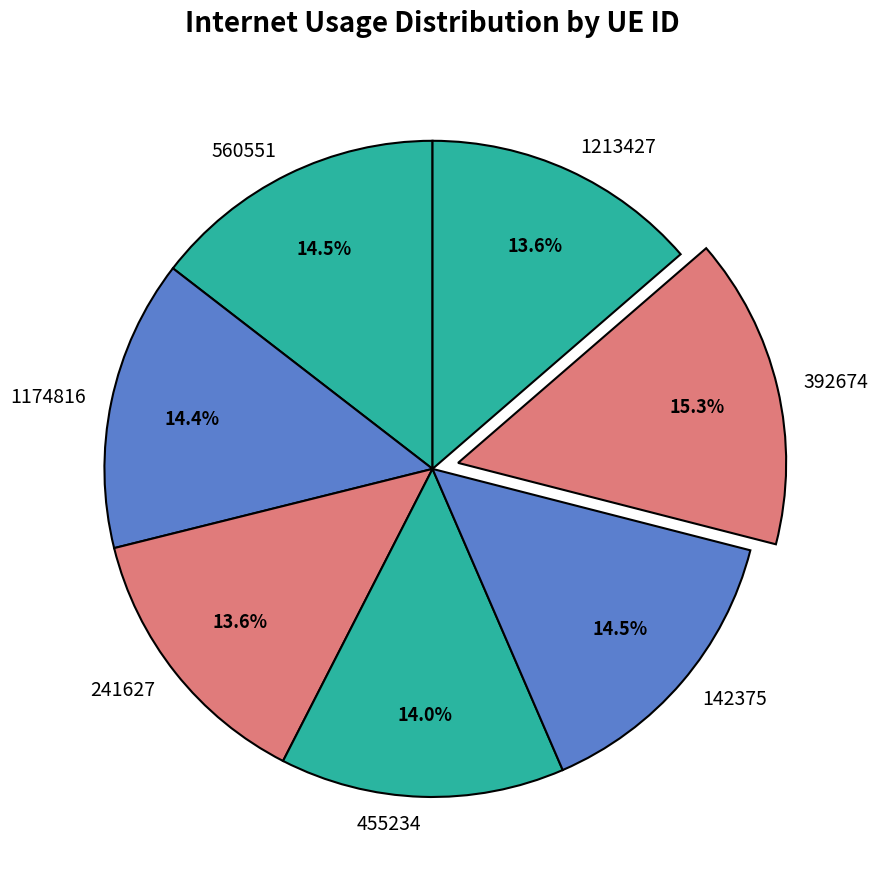

Count the number of slices in the pie.

7